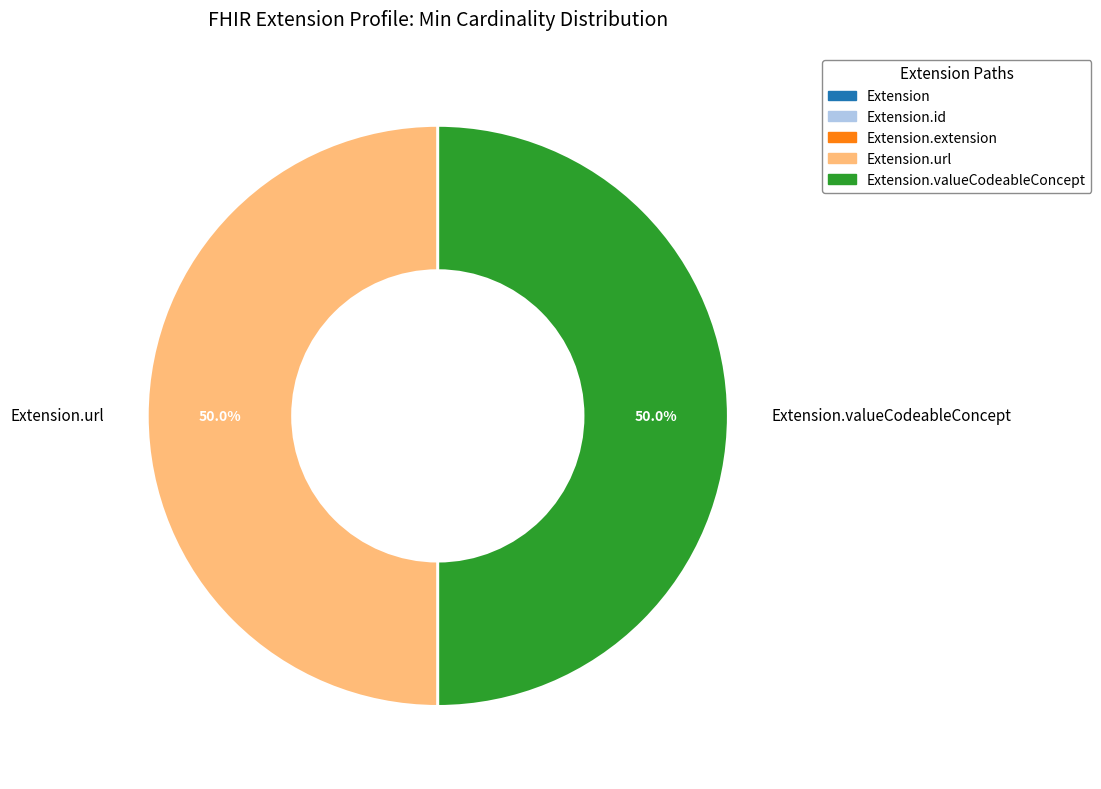

Approximately how many times larger is the value at Extension.url compared to Extension.valueCodeableConcept?

1.0